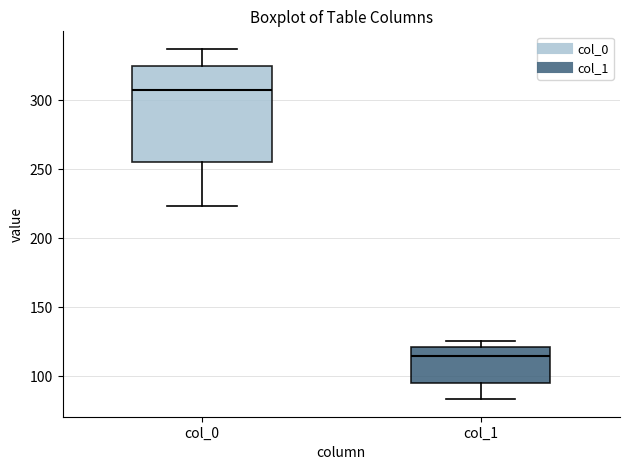

Which box has the highest median line?

col_0